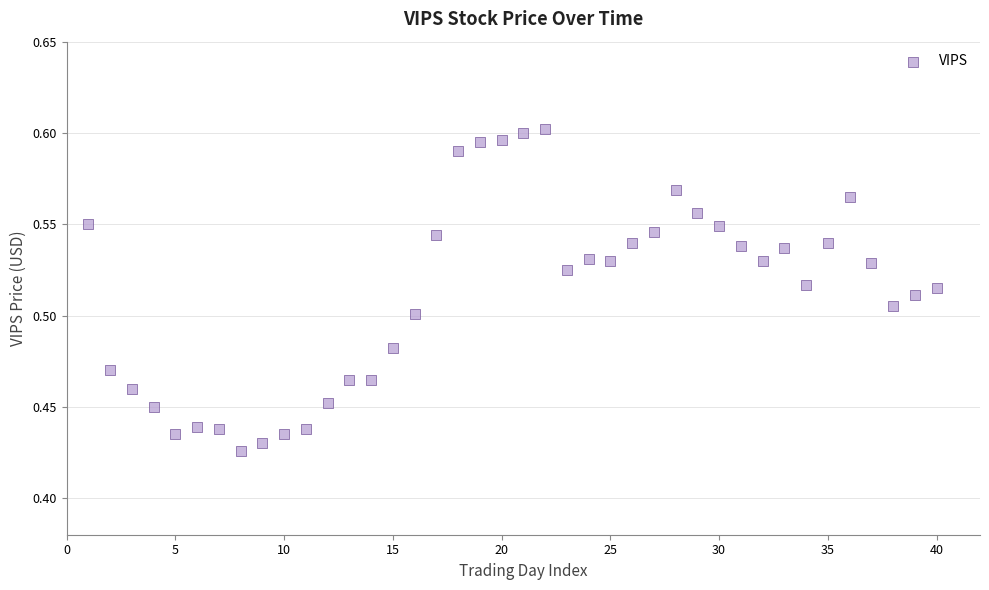

What is the range of X values (max minus min)?

39.0